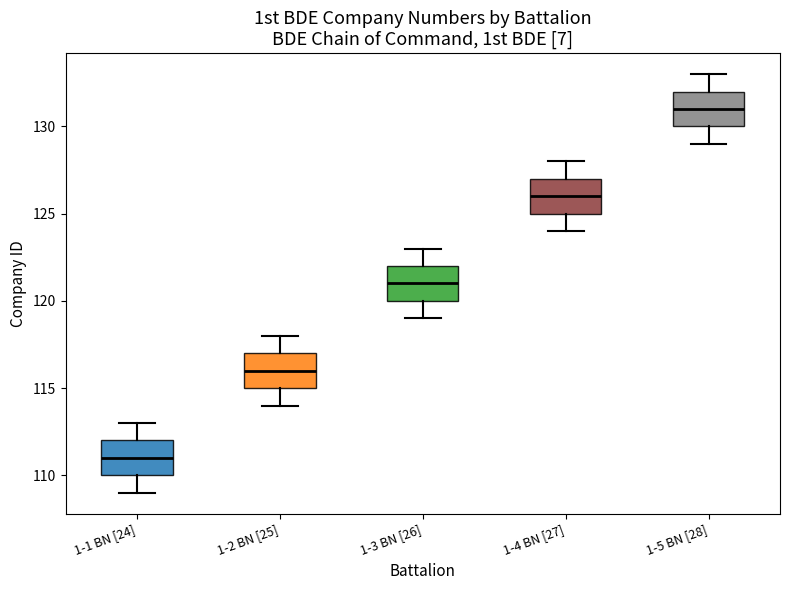

Which box has the highest median line?

1-5 BN [28]